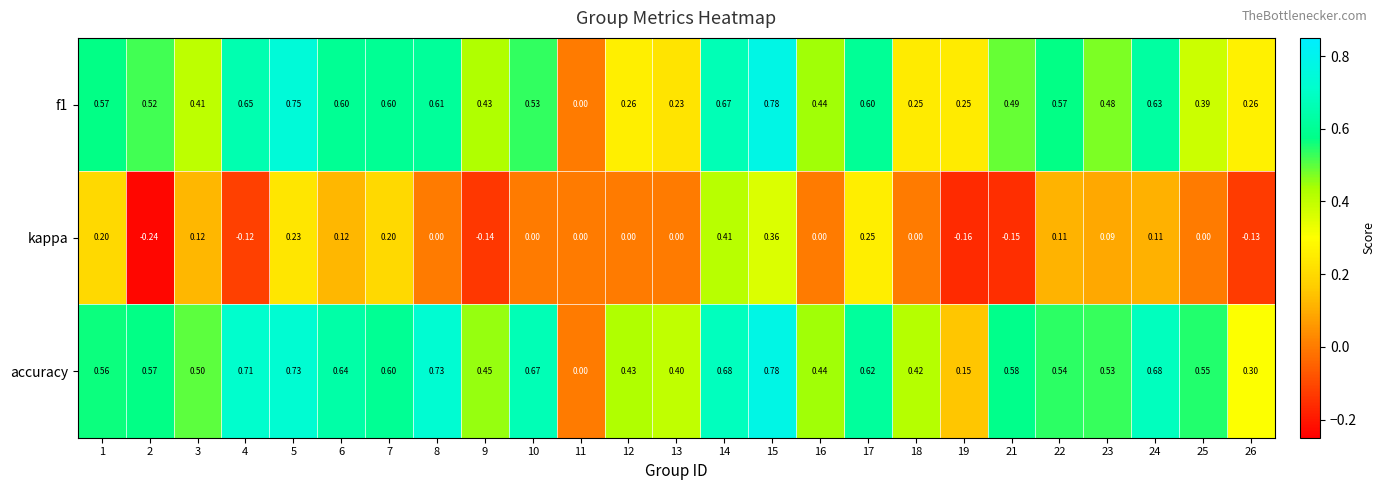

Which series has the largest total across all categories?

accuracy